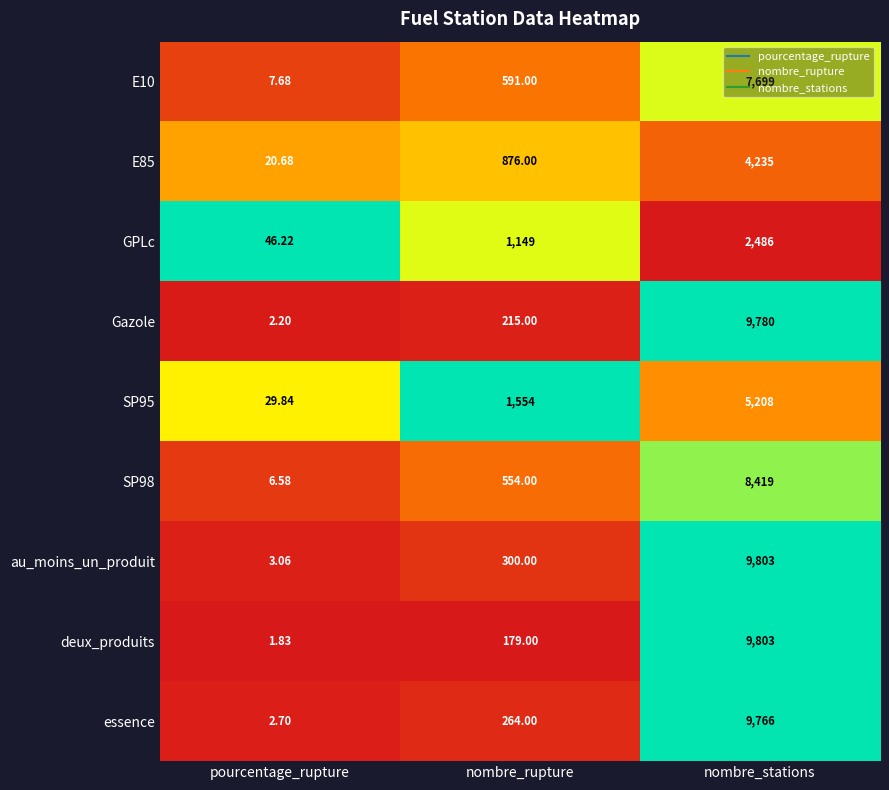

At which category is the sum across all series the highest?

nombre_stations